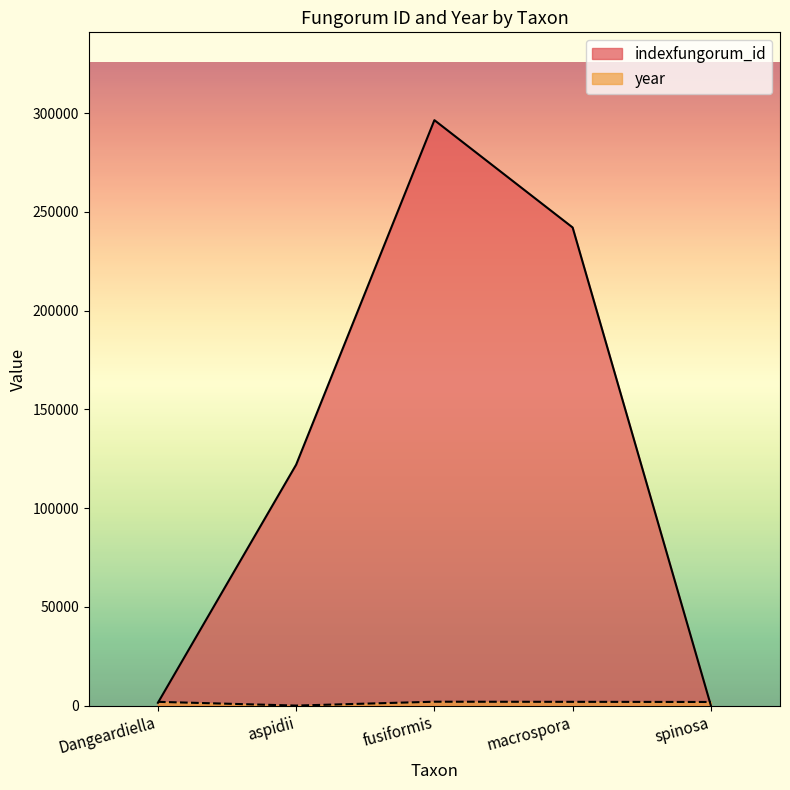

How many times do year and indexfungorum_id cross each other?

2